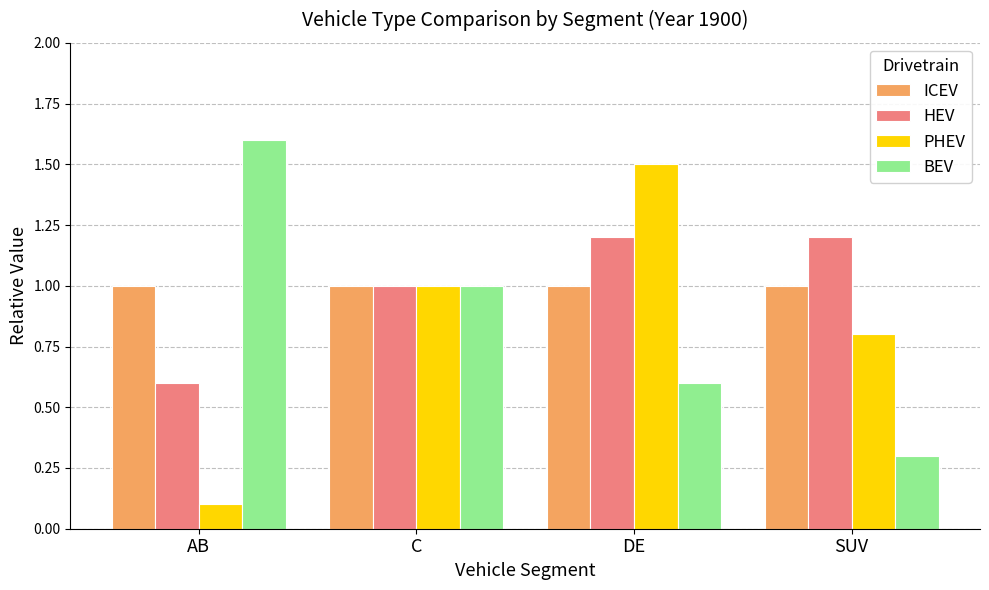

Which label corresponds to the largest value in the chart?

AB